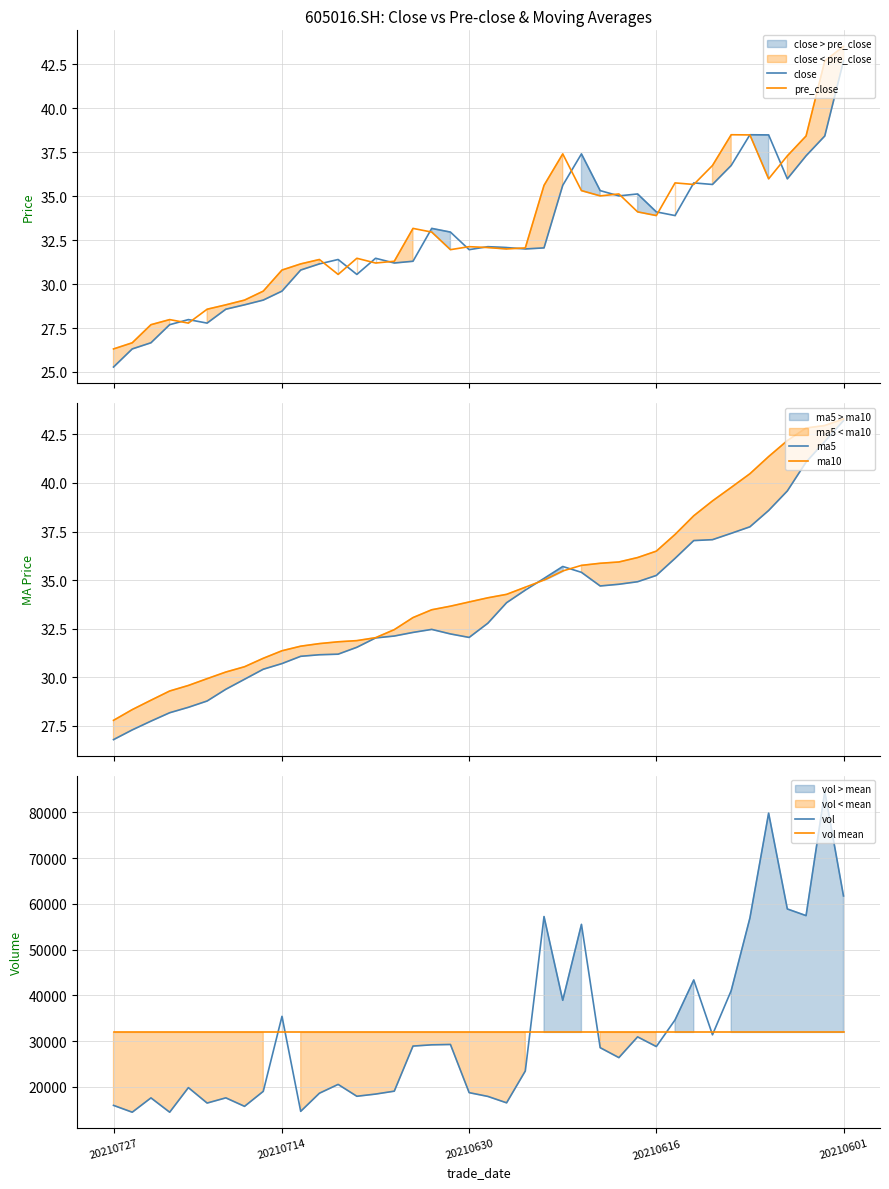

What is the lowest value of the close series?

25.3